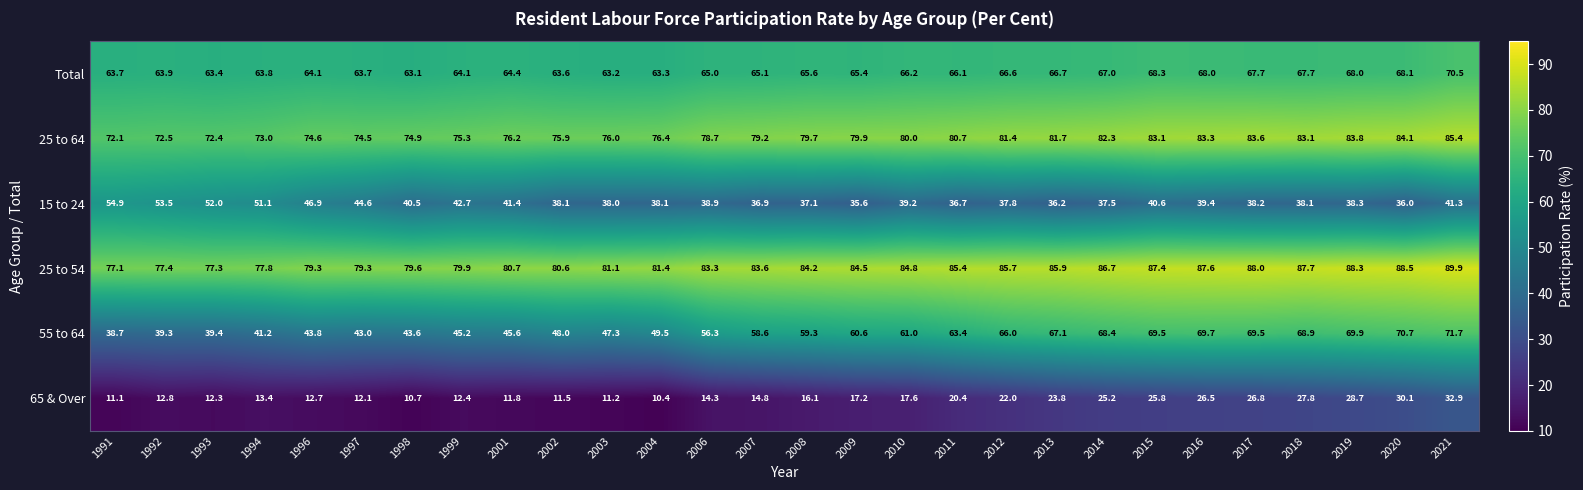

How many values in the 65 & Over series are below 16?

14